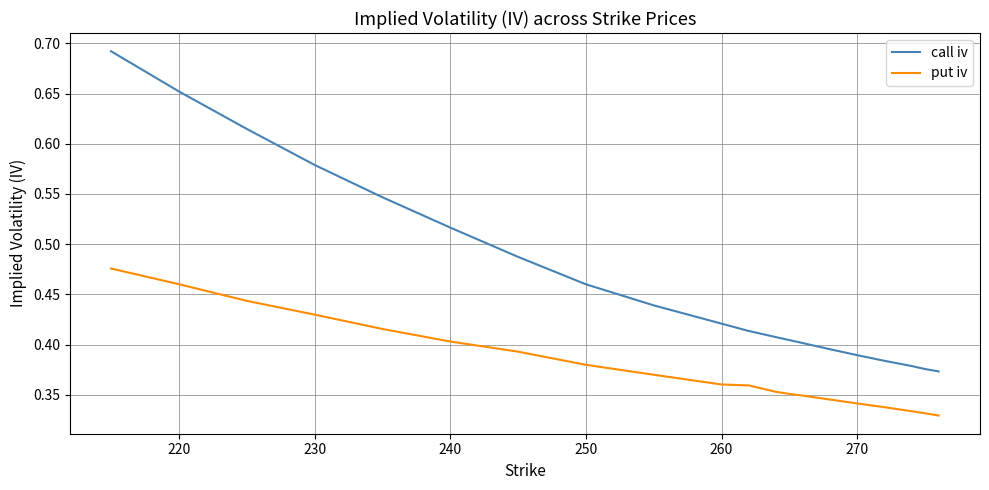

True or false: put iv and call iv cross at least once.

False